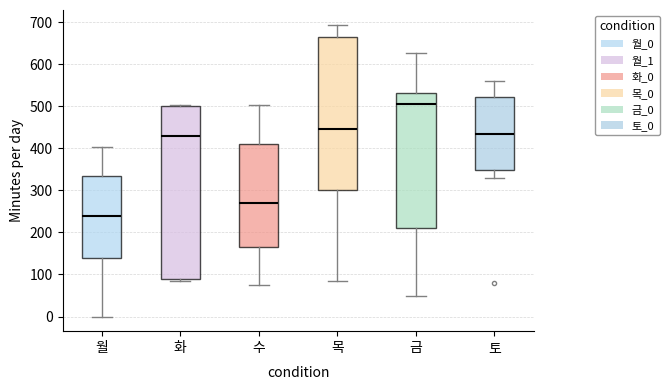

Which box is the tallest, from its lower edge to its upper edge?

화